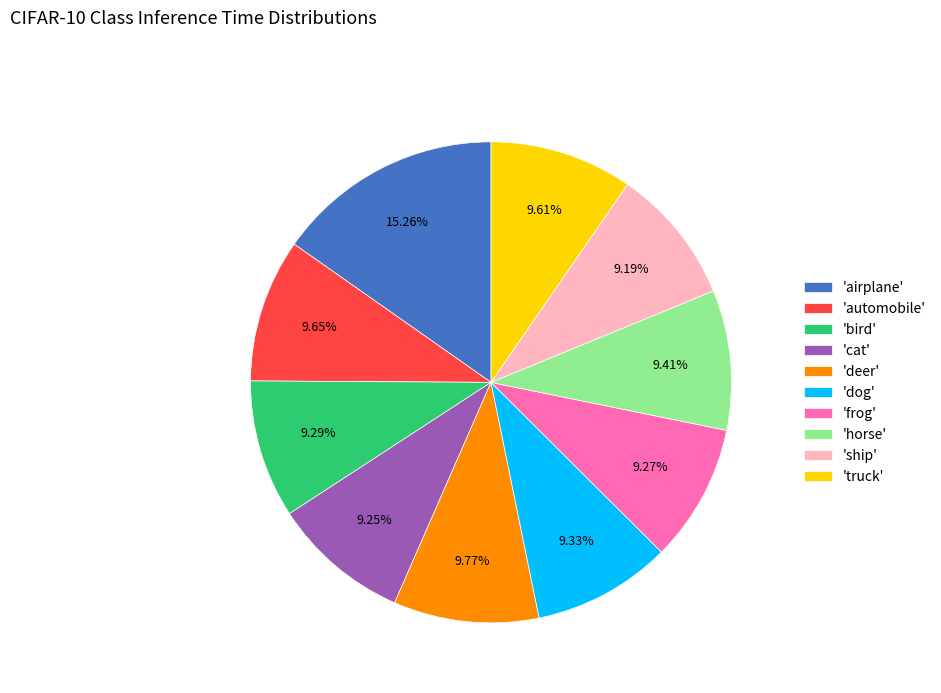

Does any single category account for the majority?

No